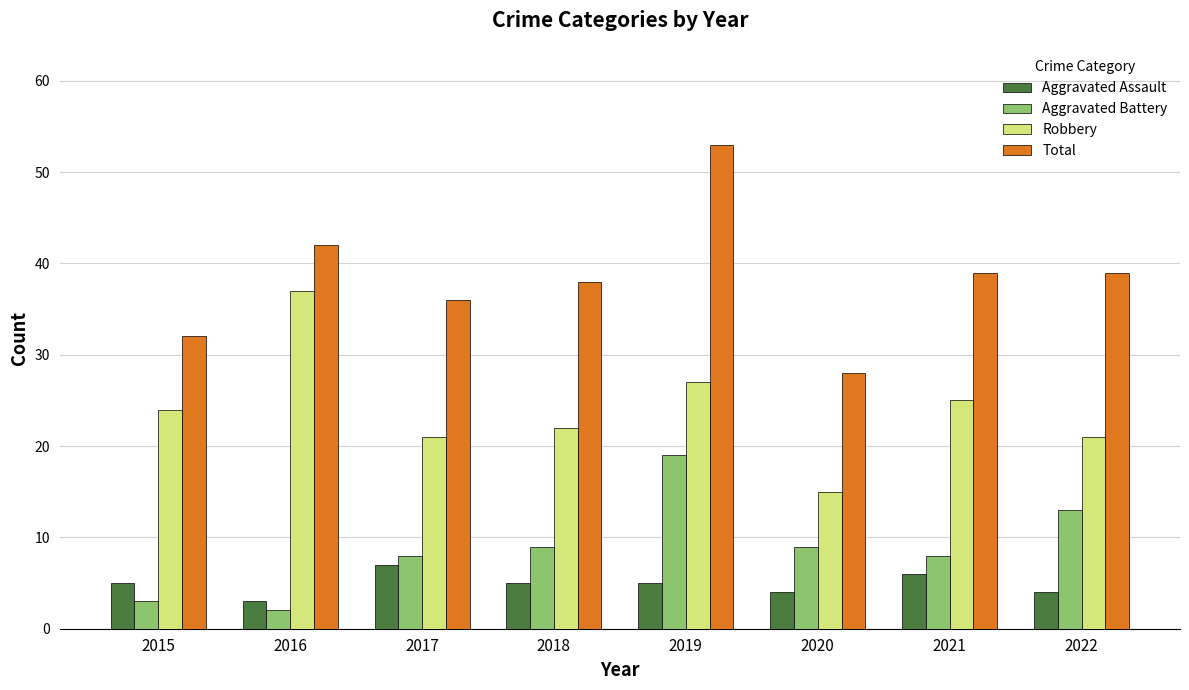

At how many categories does at least one series exceed 30?

7